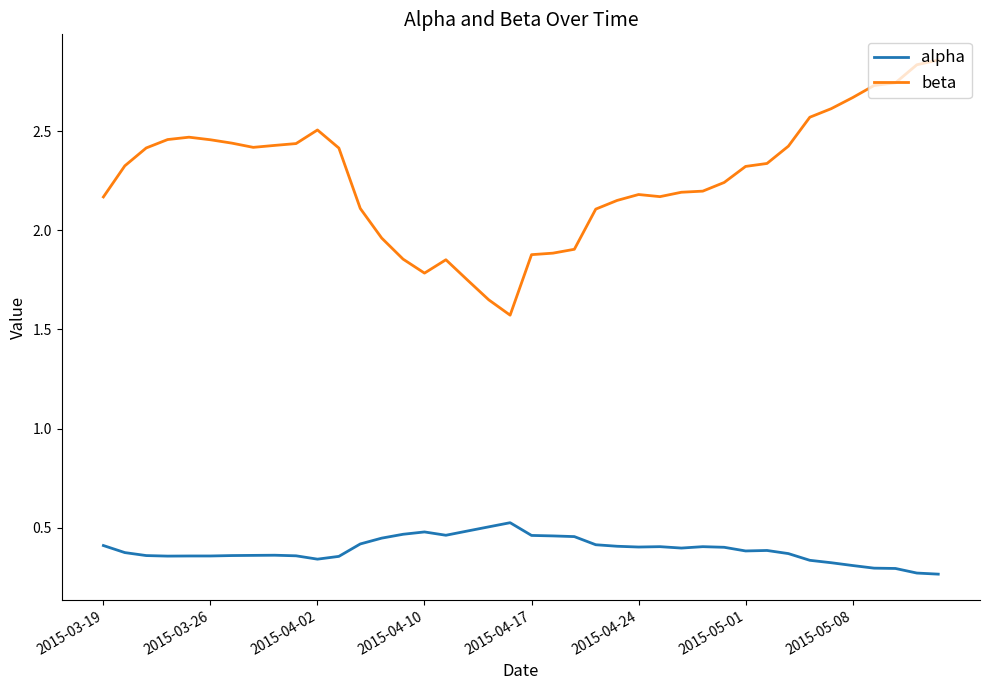

Rank the series by their average value, from lowest to highest.

alpha, beta